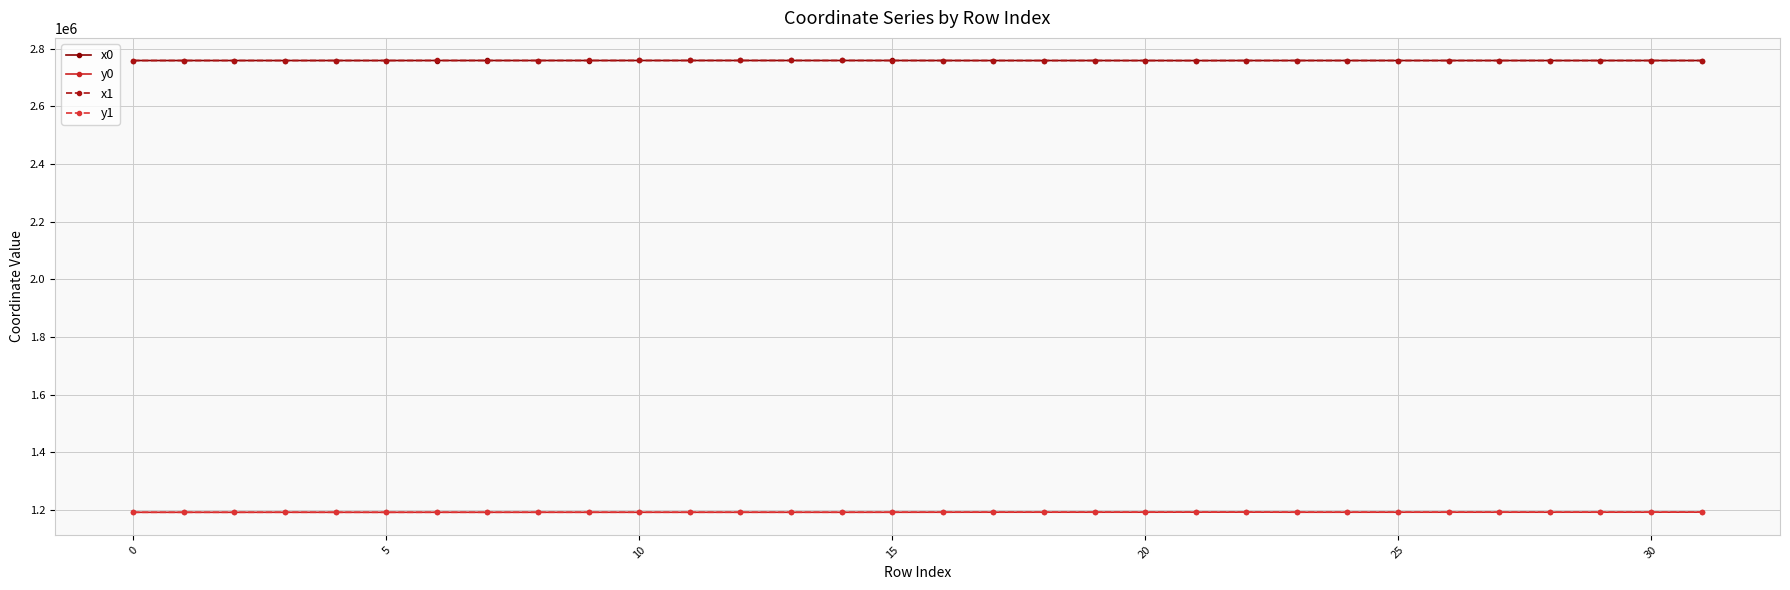

What are all the series names shown in the legend?

x0, y0, x1, y1